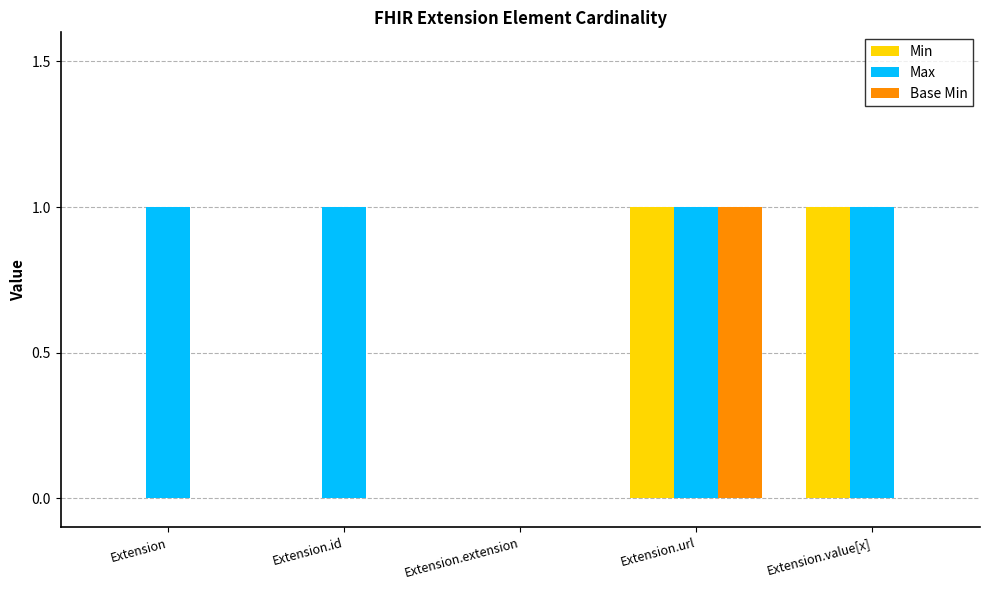

What is the sum of all Max values?

4